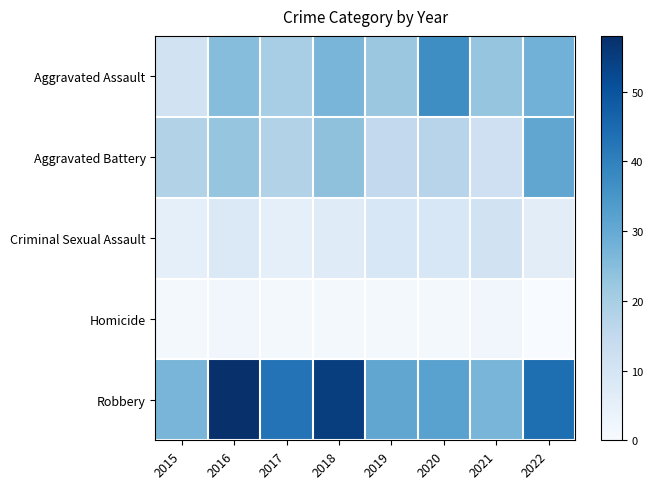

Between 2021 and 2015, which is larger?

2021